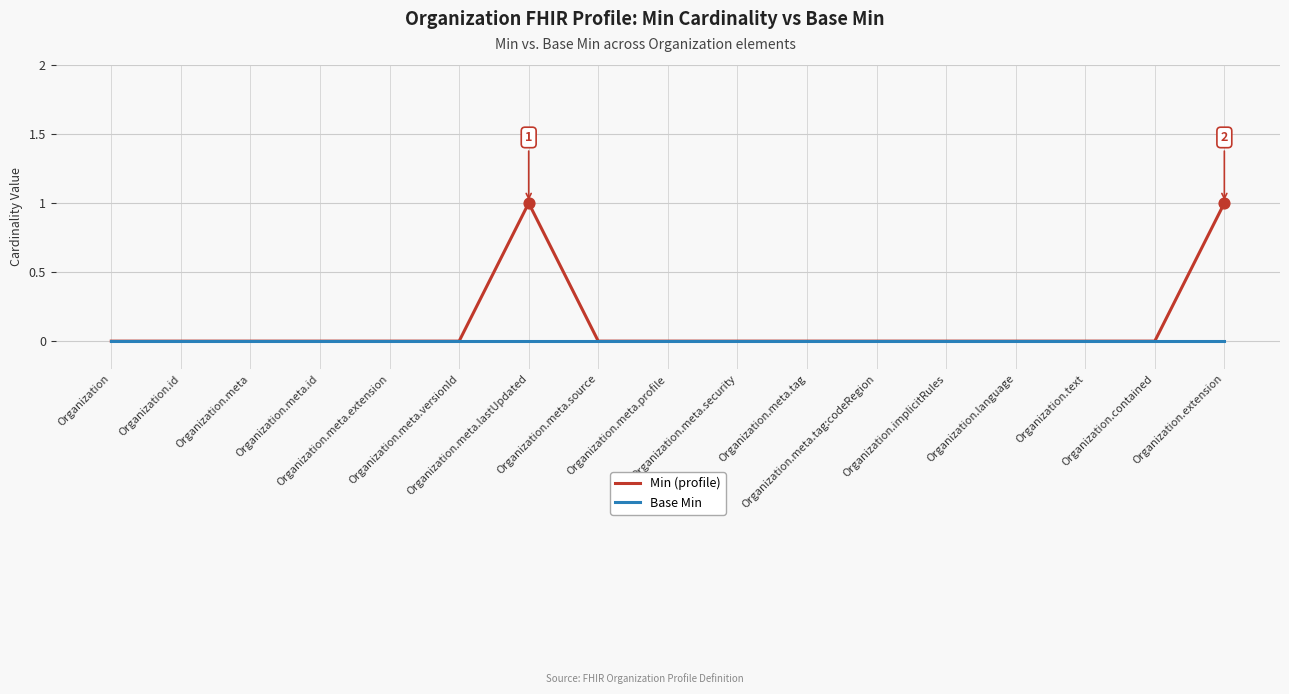

What are all the series names shown in the legend?

Min (profile), Base Min